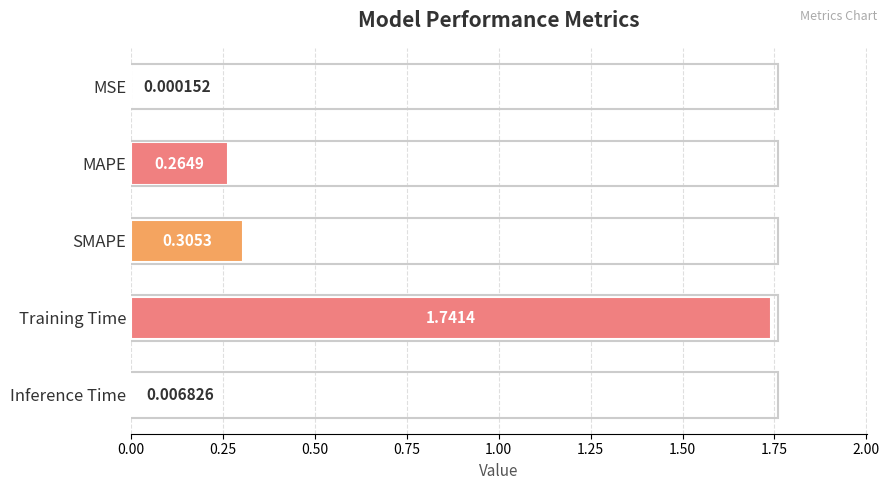

What is the sum of all values?

2.3